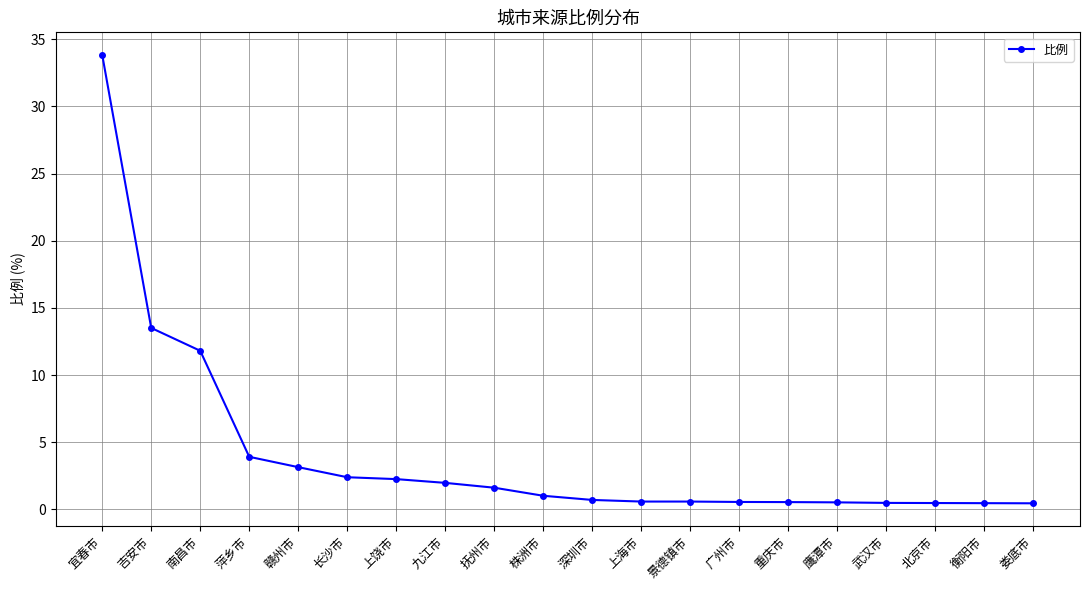

What is the greatest value displayed?

33.8